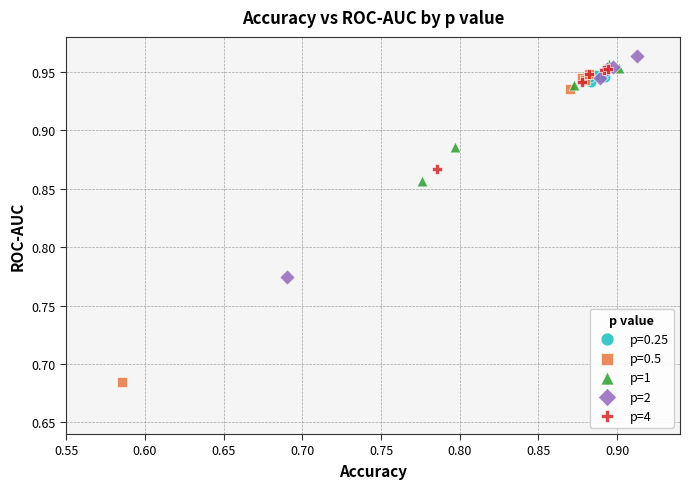

Which series reaches the maximum Y coordinate?

p=2